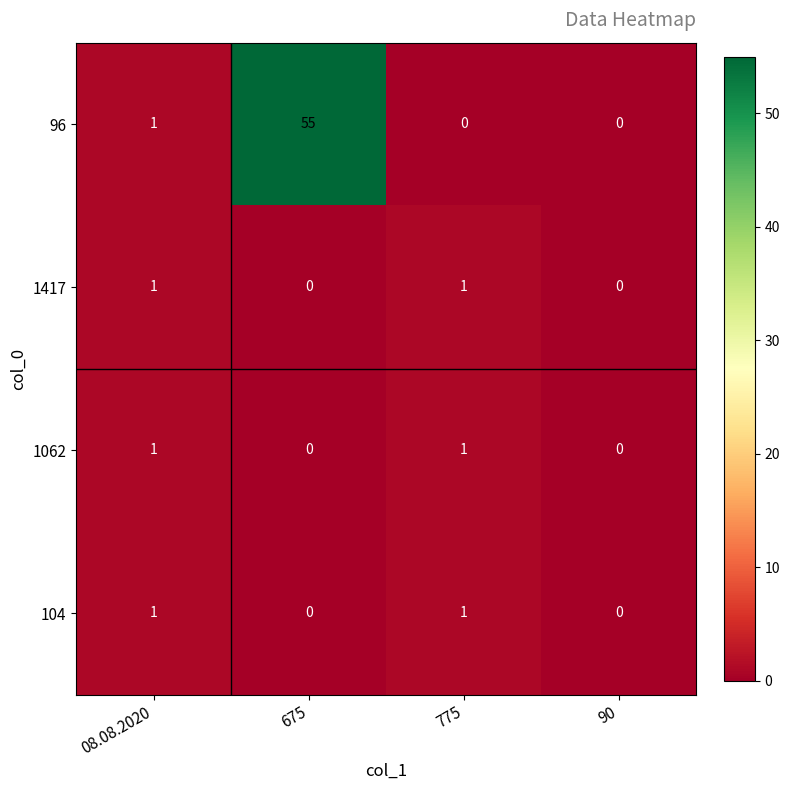

What is the greatest value displayed?

55